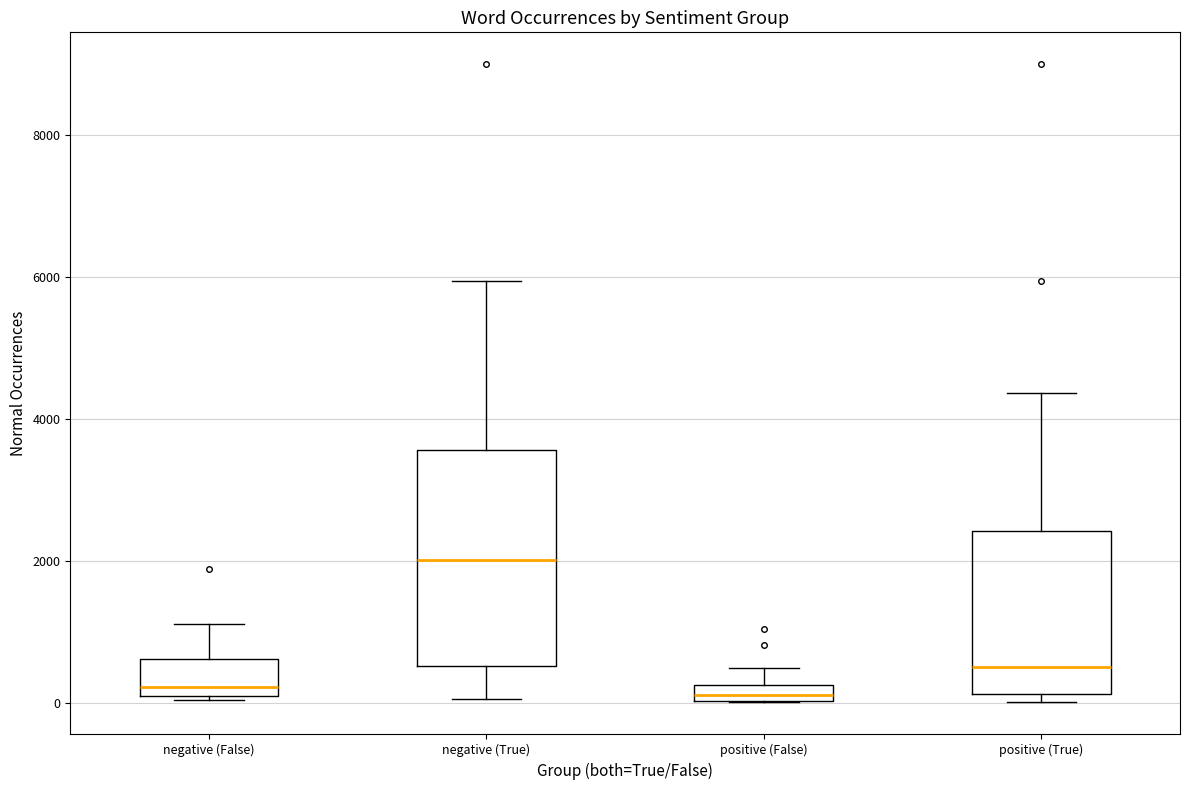

Which box is the tallest, from its lower edge to its upper edge?

negative (True)